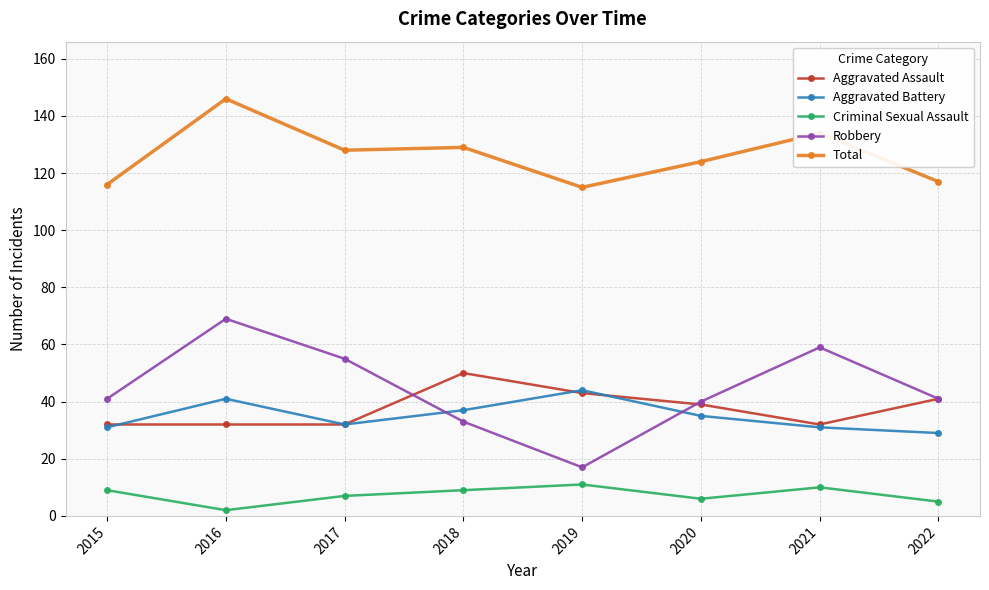

Reading left to right, extract all data points from this chart.

Aggravated Assault: 2015=32	2016=32	2017=32	2018=50	2019=43	2020=39	2021=32	2022=41
Aggravated Battery: 2015=31	2016=41	2017=32	2018=37	2019=44	2020=35	2021=31	2022=29
Criminal Sexual Assault: 2015=9	2016=2	2017=7	2018=9	2019=11	2020=6	2021=10	2022=5
Robbery: 2015=41	2016=69	2017=55	2018=33	2019=17	2020=40	2021=59	2022=41
Total: 2015=116	2016=146	2017=128	2018=129	2019=115	2020=124	2021=134	2022=117